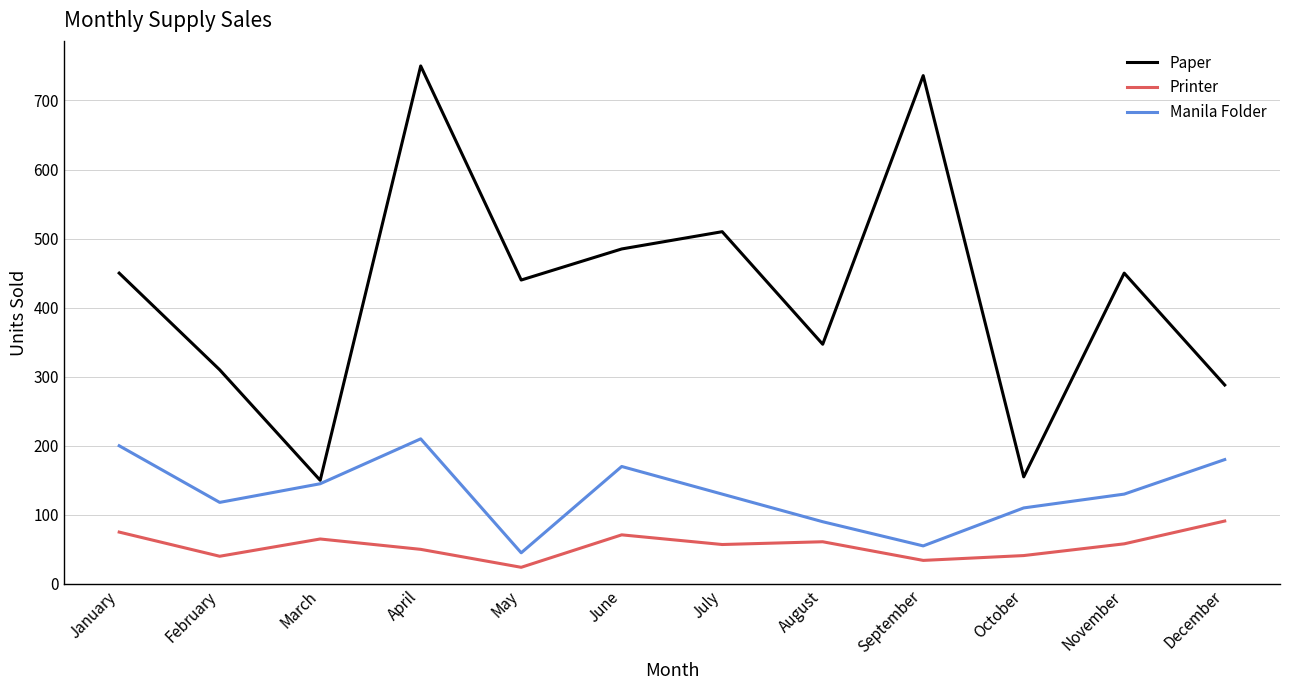

What is the difference between the highest and lowest values at July?

453